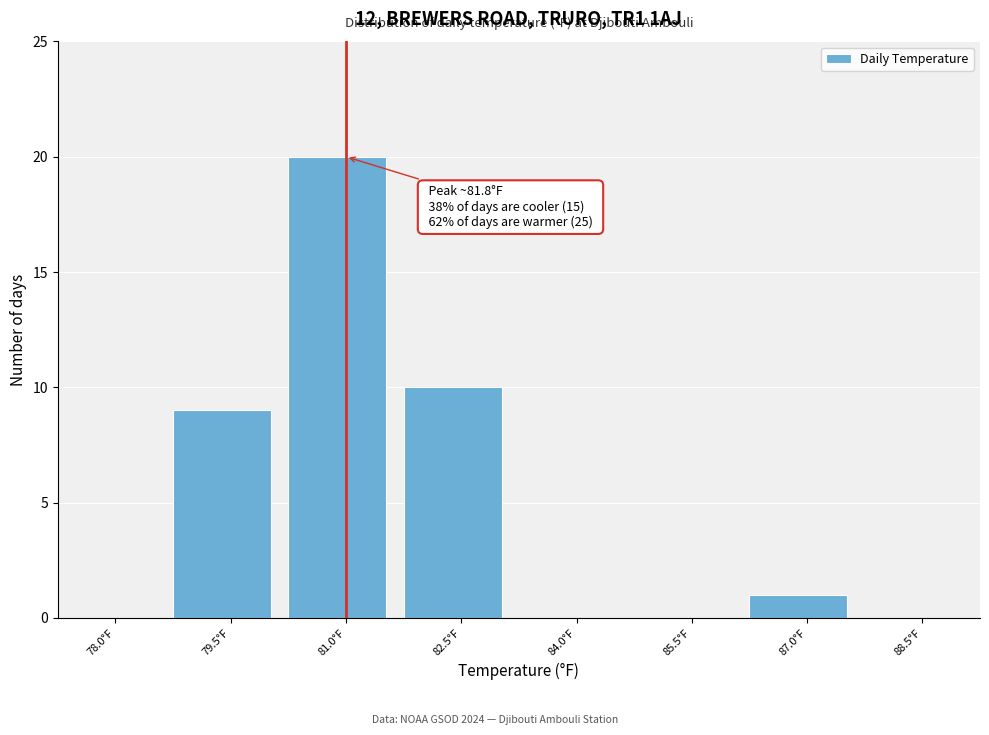

Reading right to left, transcribe all the data shown in this chart.

88.5°F=0	87.0°F=1	85.5°F=0	84.0°F=0	82.5°F=10	81.0°F=20	79.5°F=9	78.0°F=0